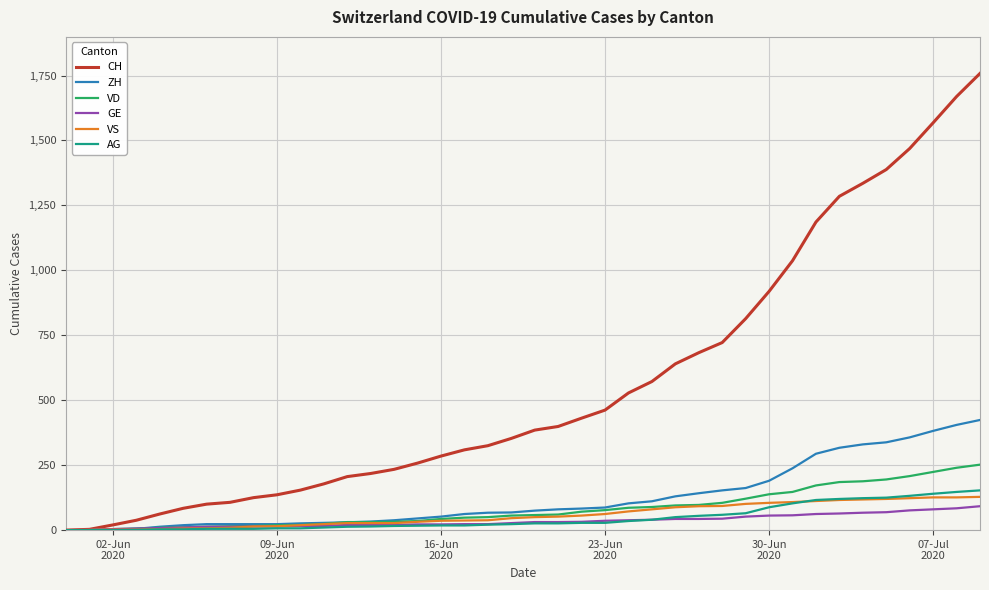

Which series has the widest spread of values?

CH